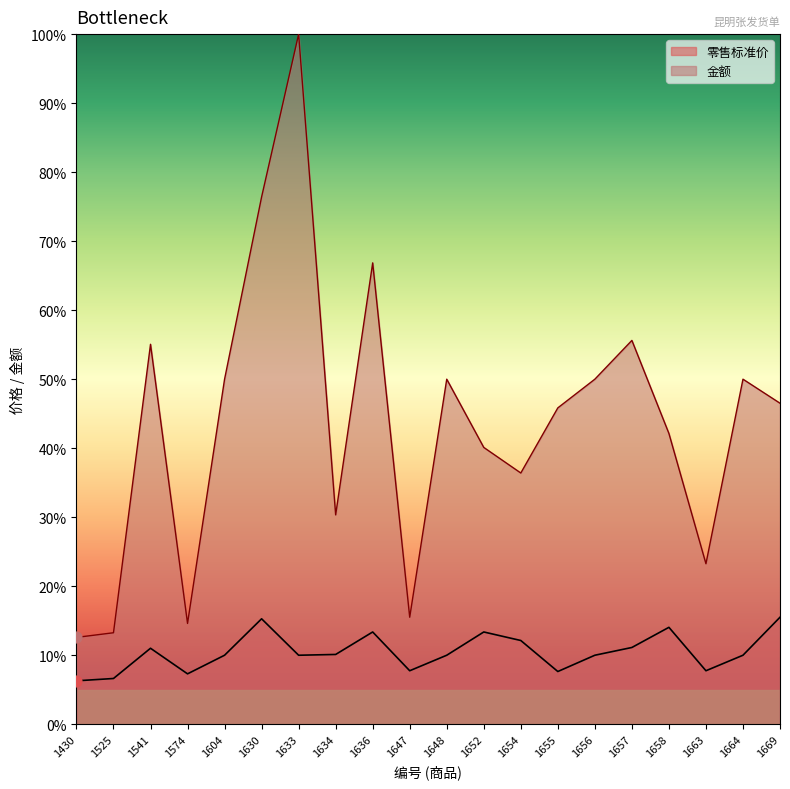

Which series has the largest total across all categories?

金额